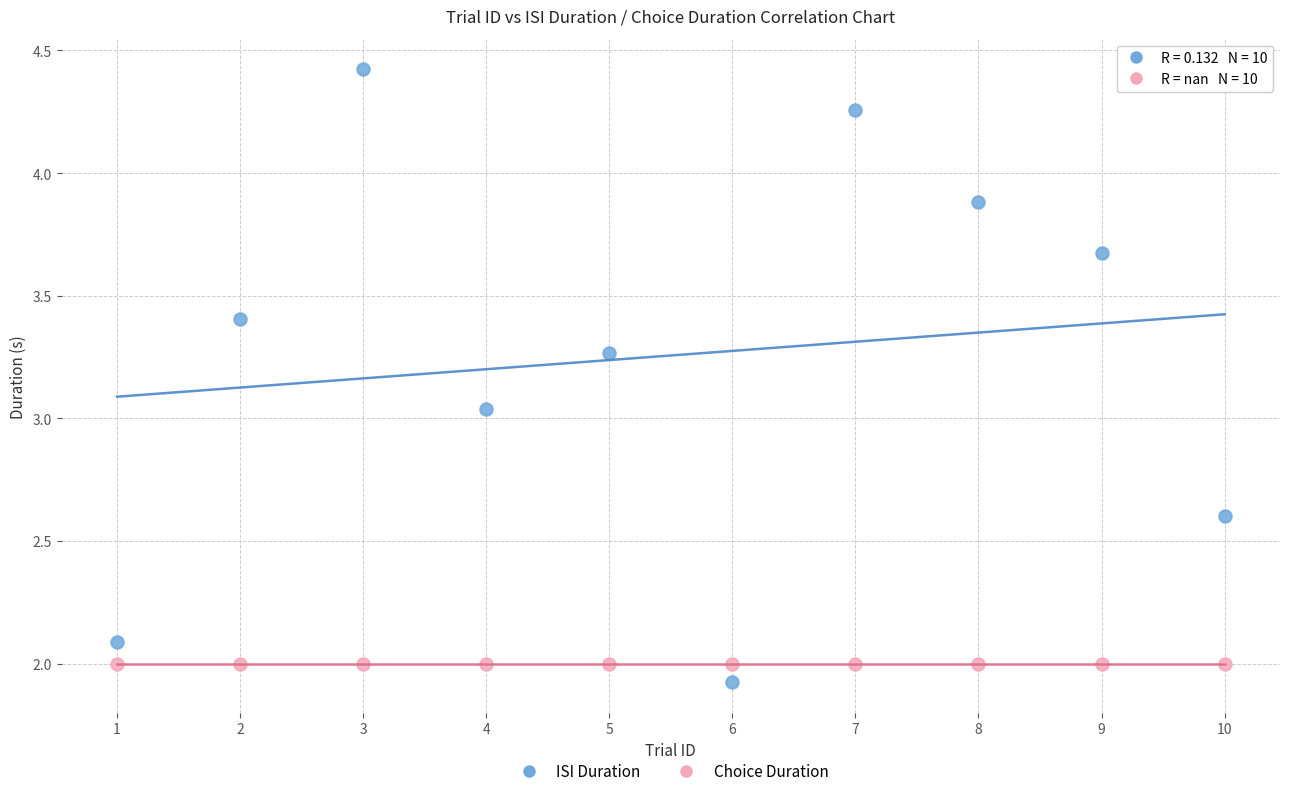

Which series contains the highest Y value?

ISI Duration